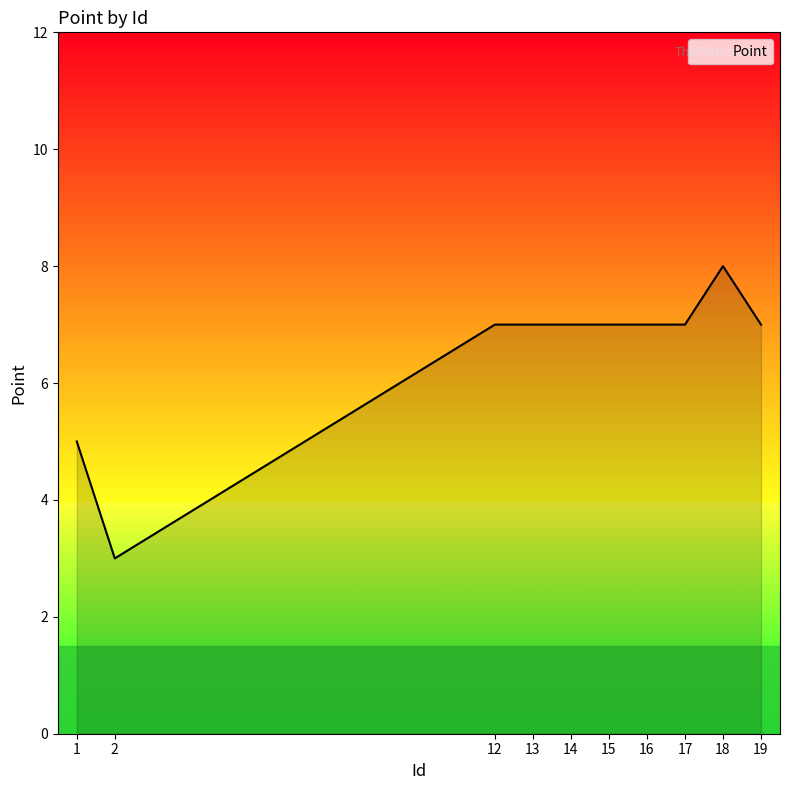

What is the greatest value displayed?

8